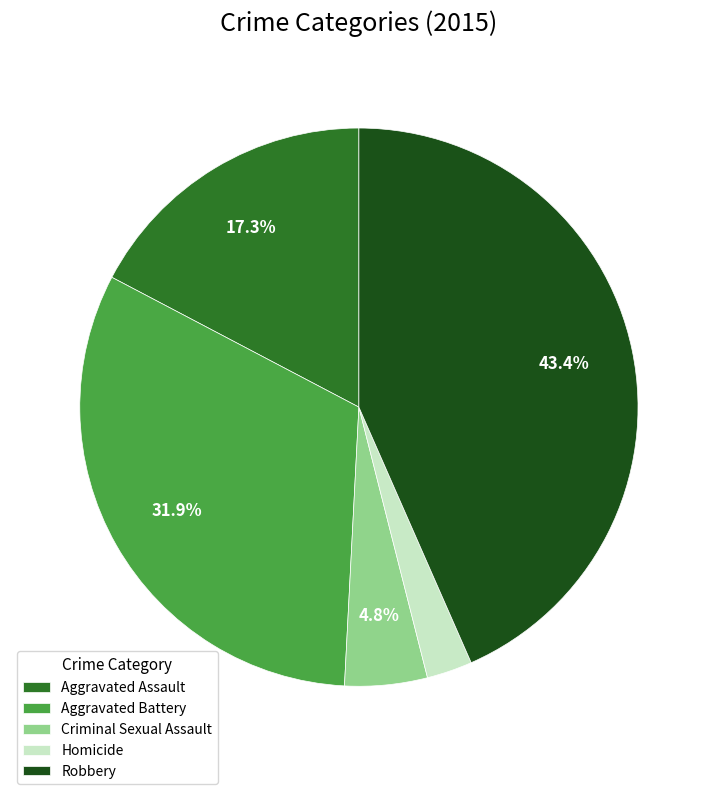

What is the ratio of the value at Robbery to the value at Aggravated Battery?

1.4